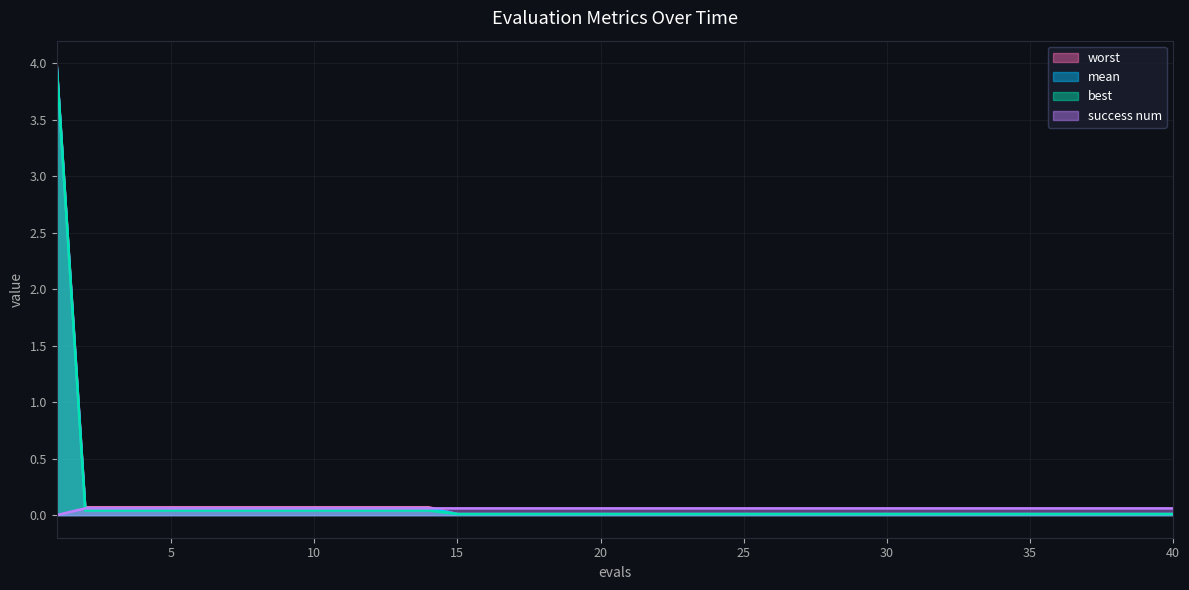

What is the average value of the success num series?

0.1